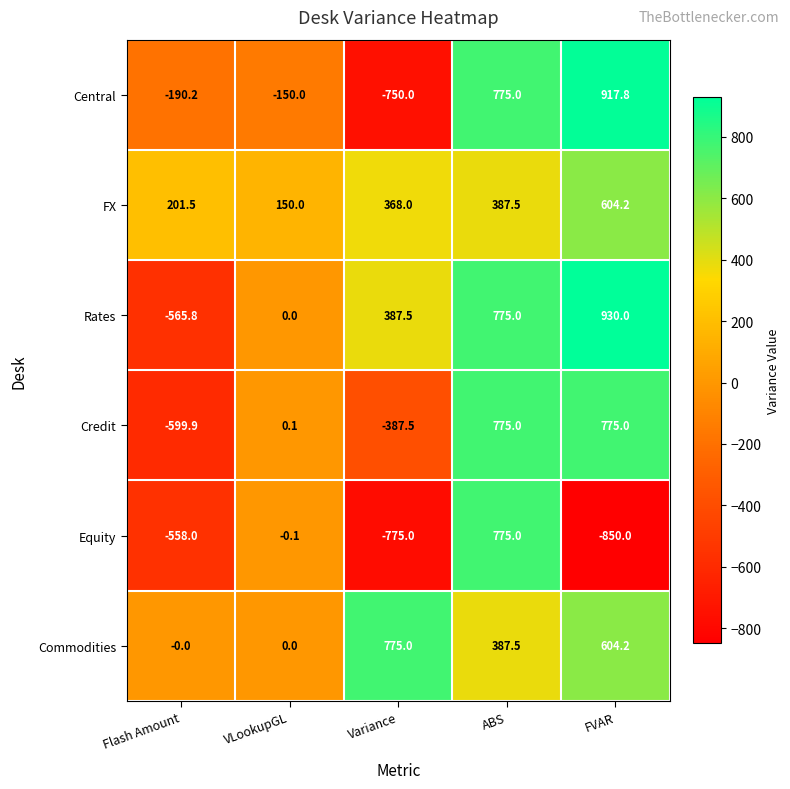

How many positive values does the Central series have?

2